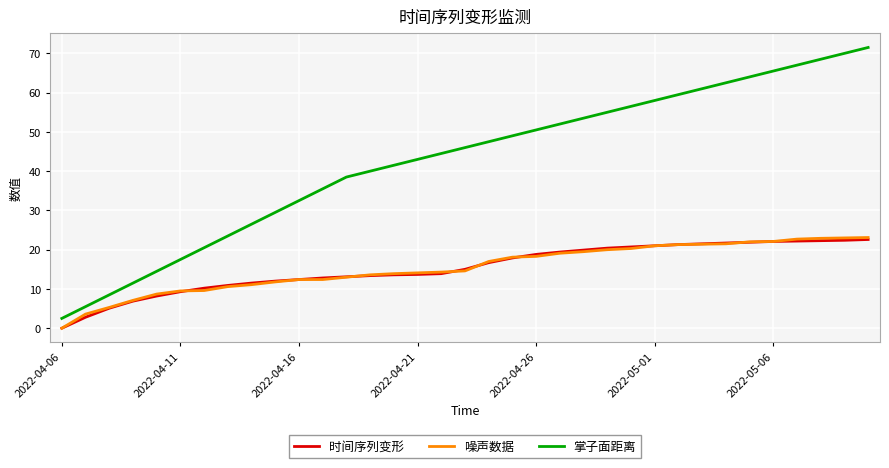

What is the lowest value of the 掌子面距离 series?

2.5